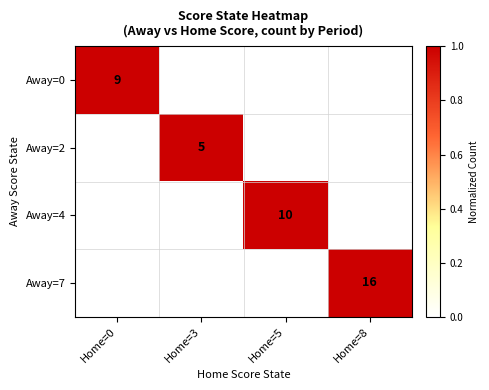

True or false: Away=0 has a value of 9 at Home=0.

True